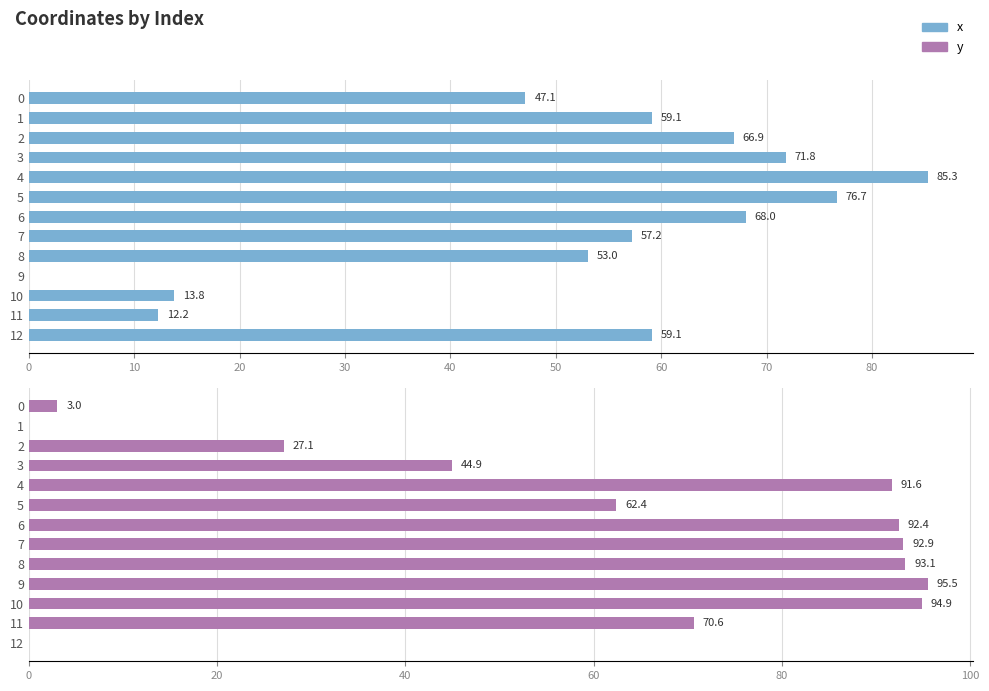

Between 5 and 9, which is larger?

5